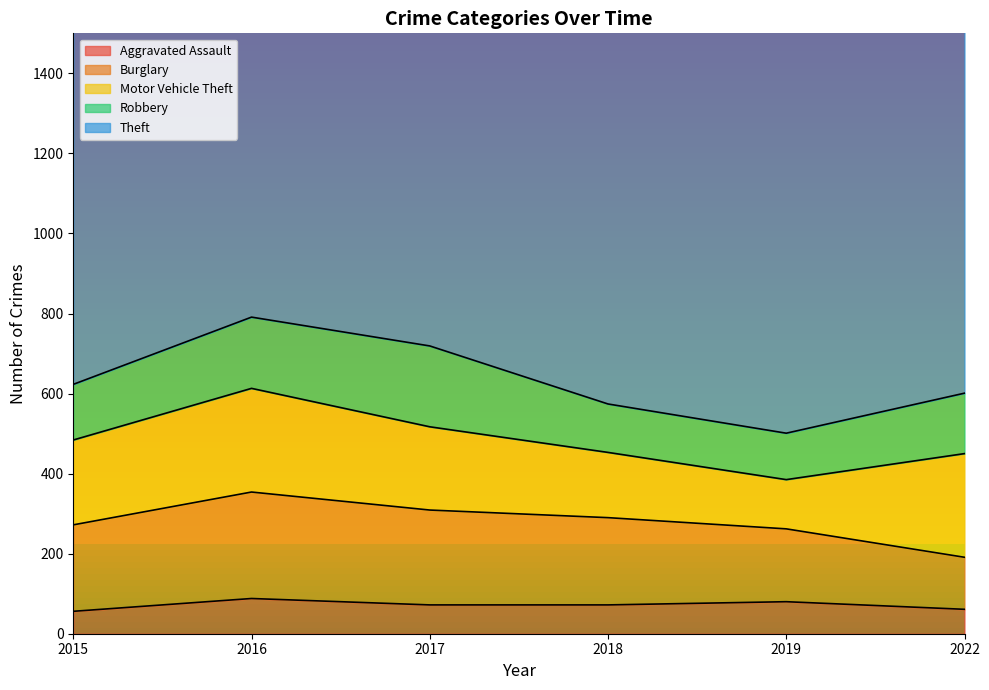

Where is the first local maximum for Theft?

2017